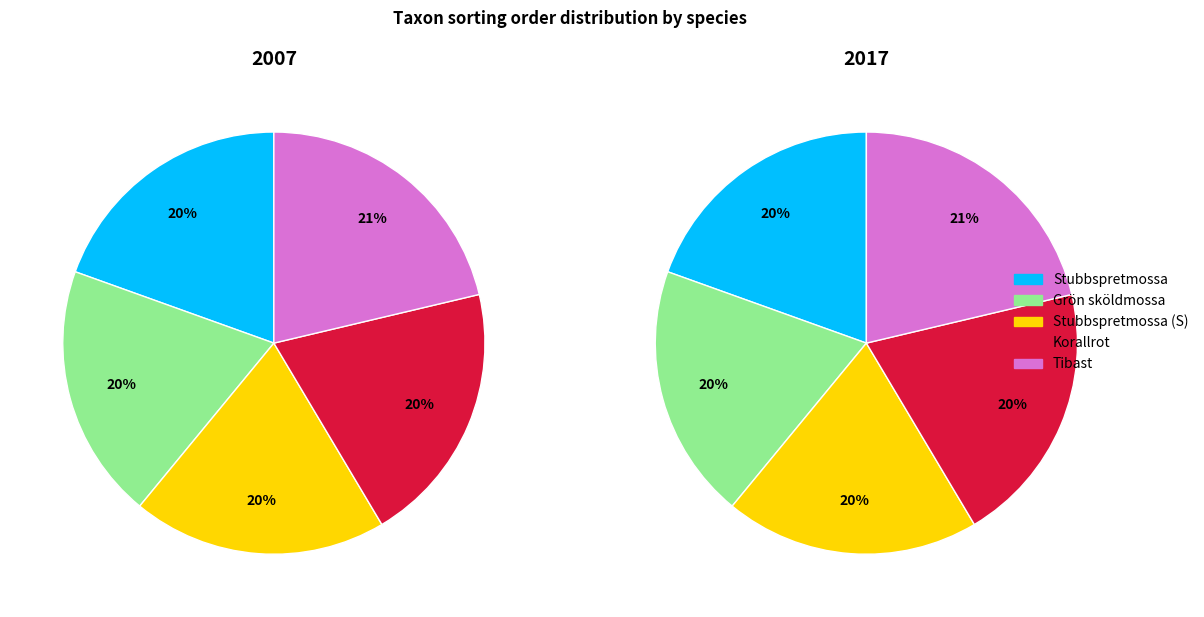

Rank the series by their maximum value, from highest to lowest.

2007, 2017